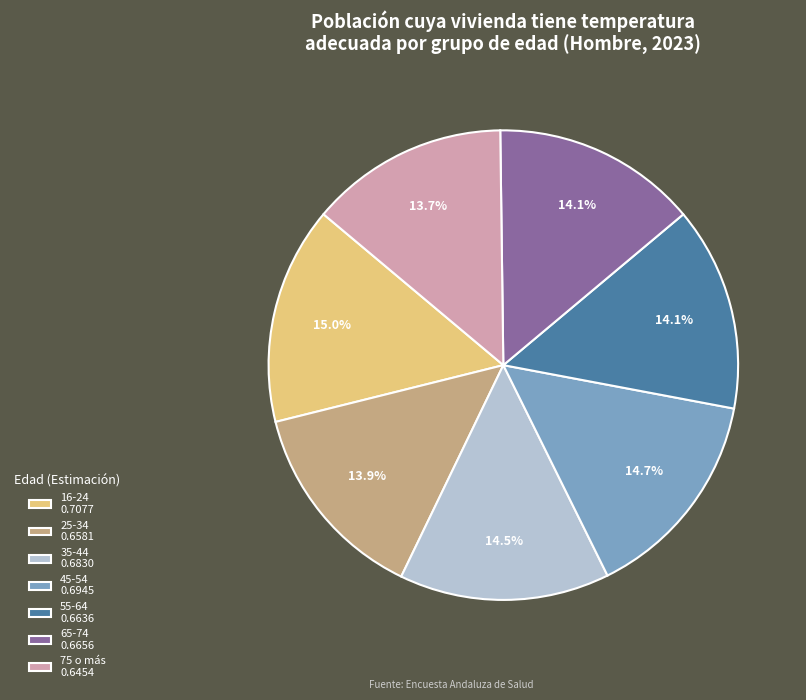

To the nearest percent, what is the average slice percentage?

14%